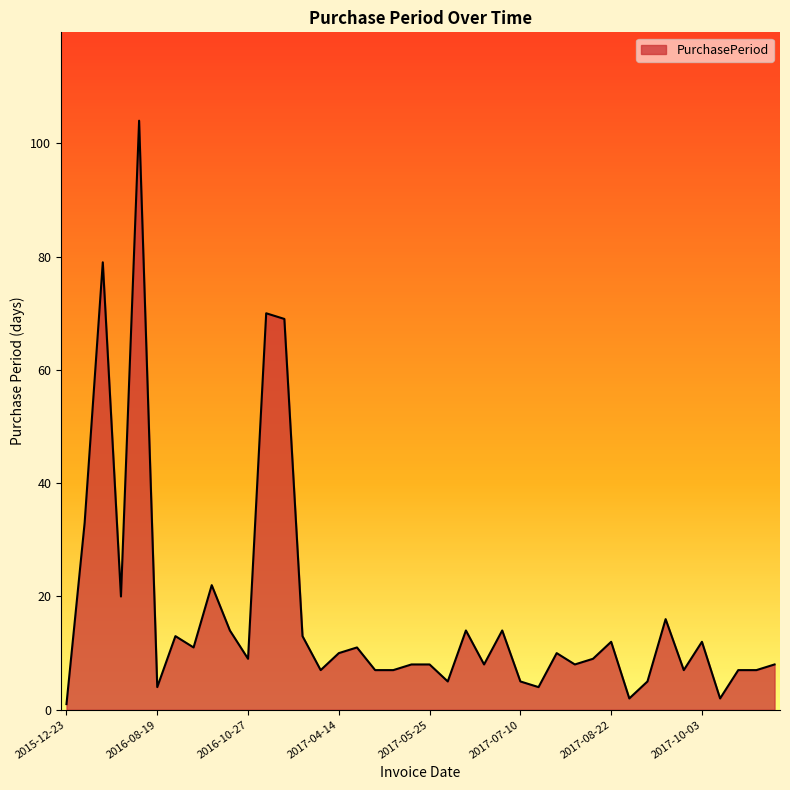

What is the difference between the maximum and minimum values?

103